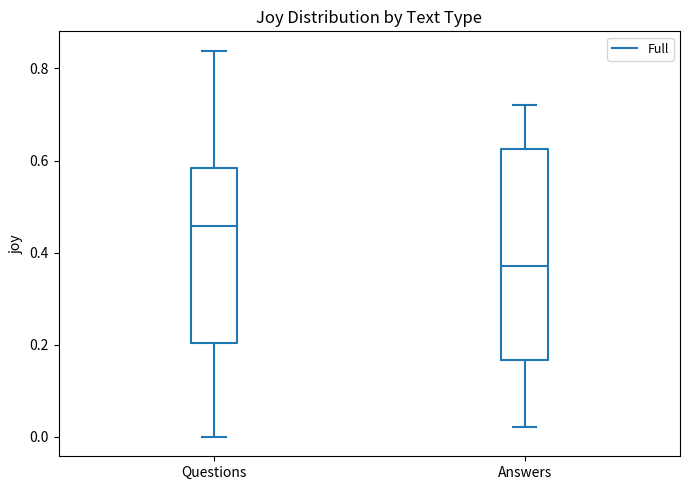

Where does the upper whisker of the box for Questions end on the y-axis? The values are not printed on the chart, so give them approximately, as read against the axis.

0.84